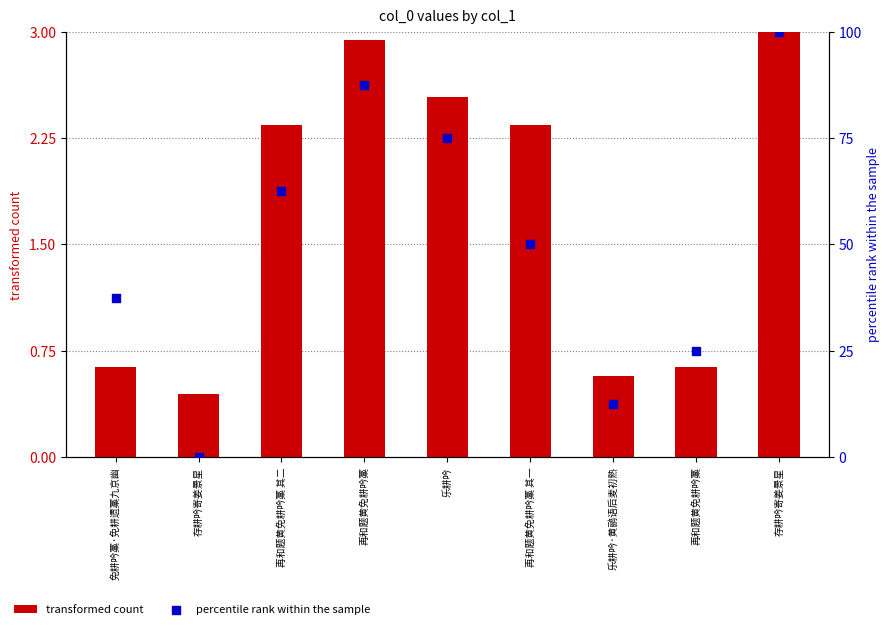

At which category is the sum across all series the highest?

存耕吟寄姜景星